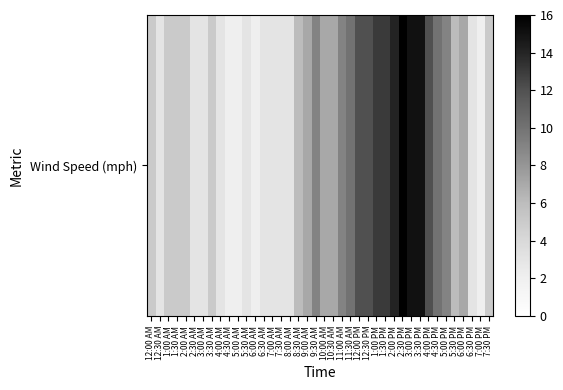

The value at 8:30 AM is 10. True or false?

False